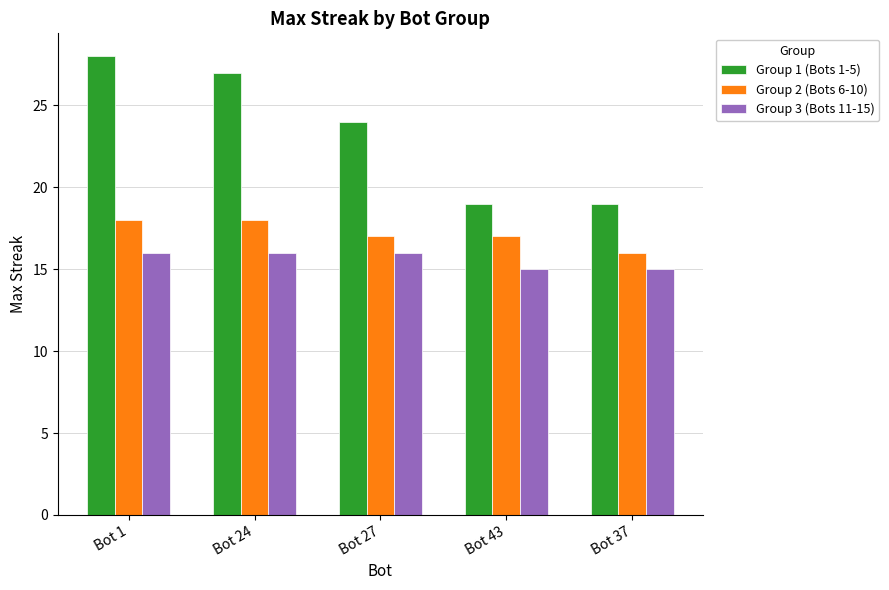

How many bars are there in each group?

3